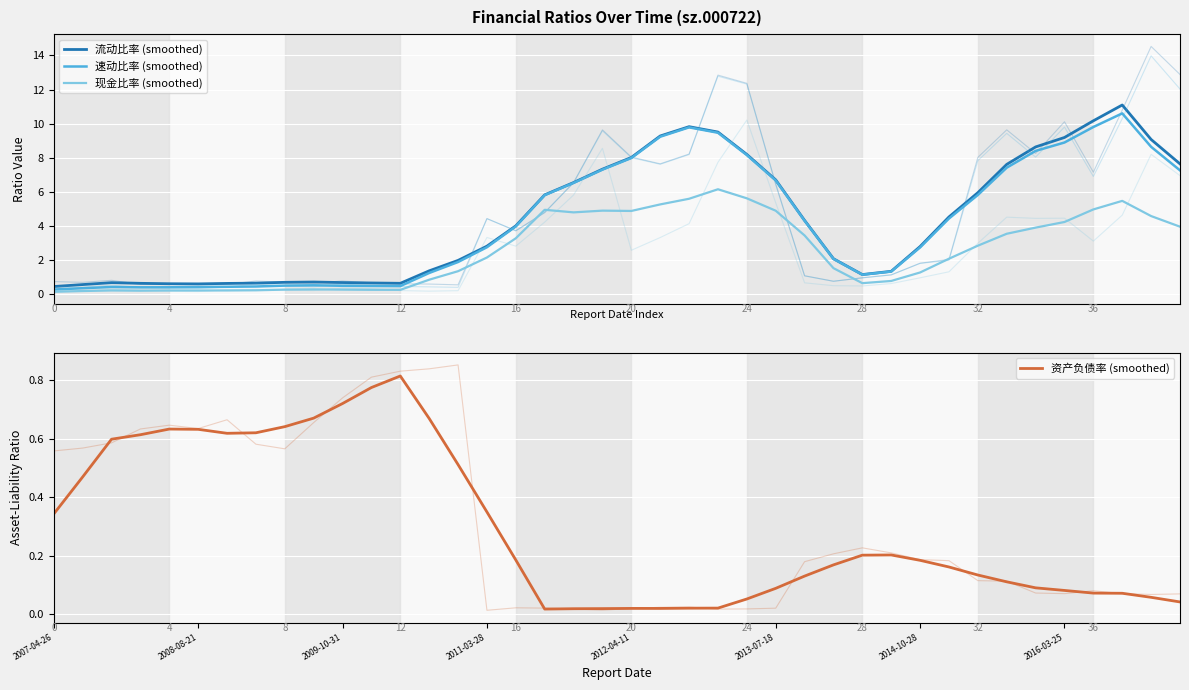

Between 12 and 37, which series saw the biggest shift?

流动比率 (smoothed)